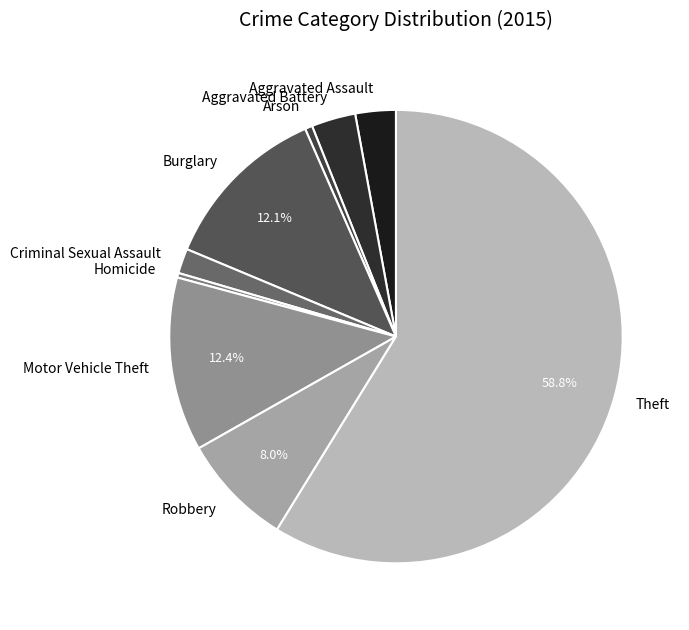

To the nearest percent, what is the combined percentage of Burglary and Theft?

71%